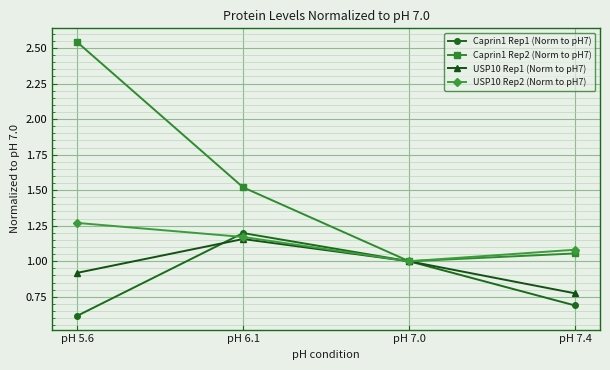

List the series in order of their peak value, lowest first.

USP10 Rep1 (Norm to pH7), Caprin1 Rep1 (Norm to pH7), USP10 Rep2 (Norm to pH7), Caprin1 Rep2 (Norm to pH7)